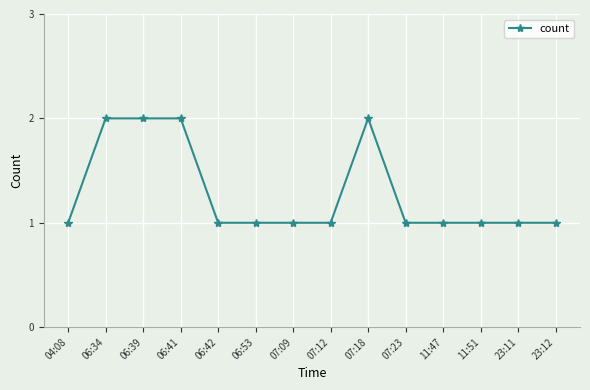

What is the maximum value shown in the chart?

2